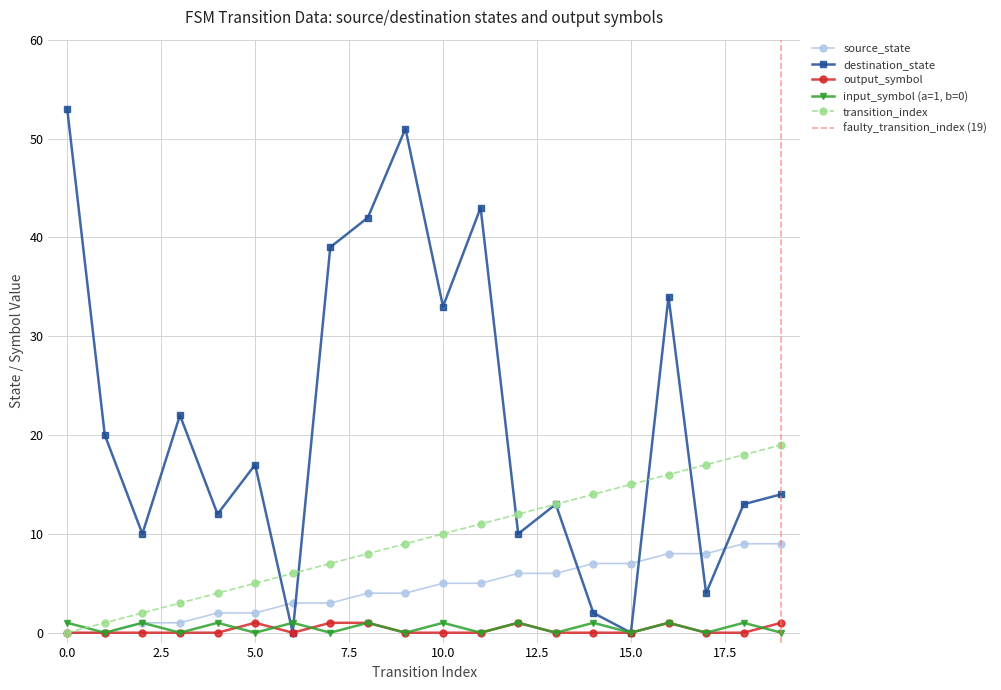

True or false: destination_state and input_symbol_a intersect in this chart.

True